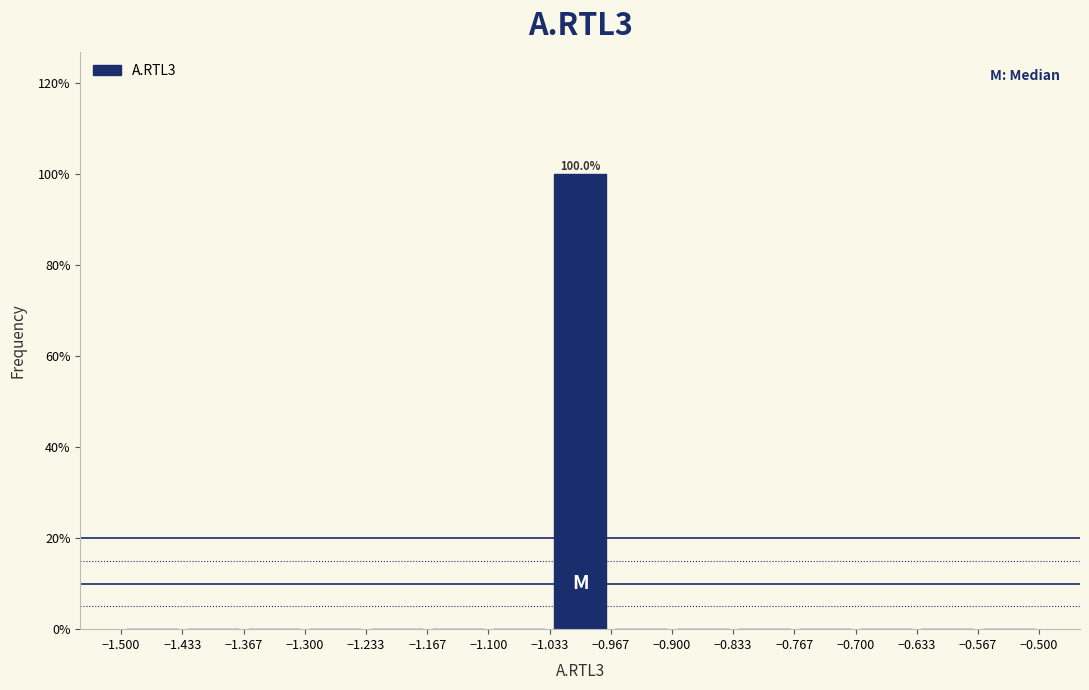

Over which range of the x-axis is the bar tallest?

-1.033 to -0.967